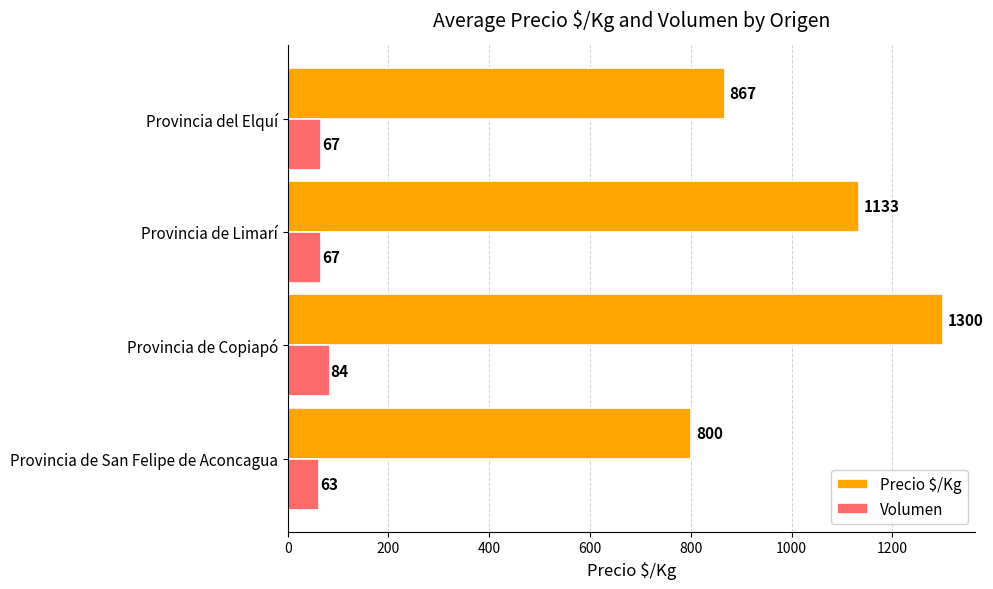

How many Volumen values are between 67 and 84?

3